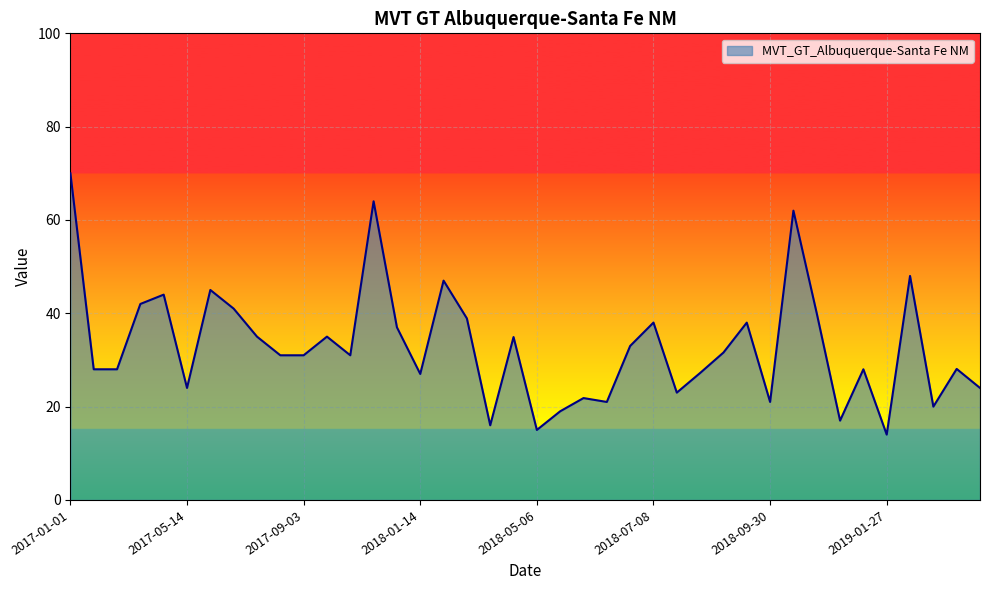

What is the greatest value displayed?

70.0